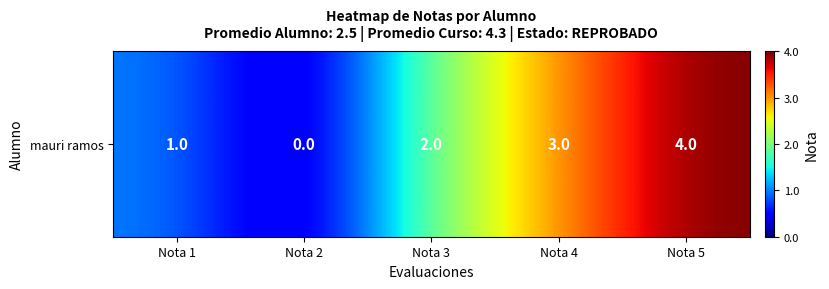

What is the difference between the second highest and minimum values?

3